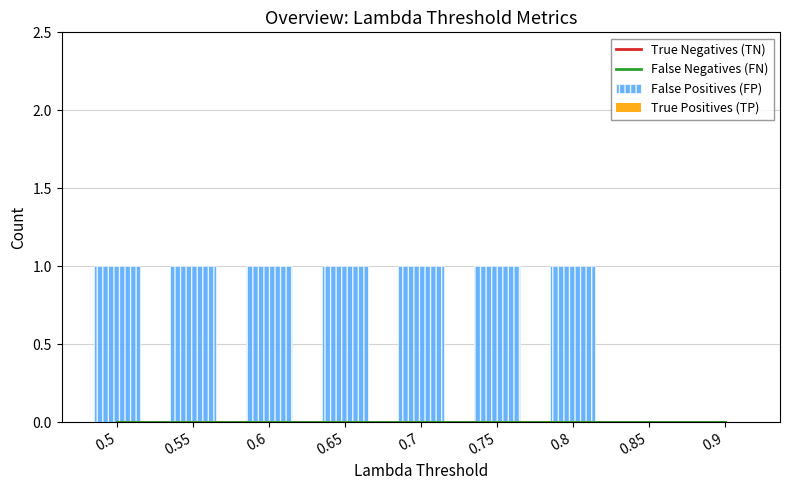

Reading left to right, transcribe all the data shown in this chart.

True Negatives (TN): 0.5=0	0.55=0	0.6=0	0.65=0	0.7=0	0.75=0	0.8=0	0.85=0	0.9=0
False Negatives (FN): 0.5=0	0.55=0	0.6=0	0.65=0	0.7=0	0.75=0	0.8=0	0.85=0	0.9=0
False Positives (FP): 0.5=1	0.55=1	0.6=1	0.65=1	0.7=1	0.75=1	0.8=1	0.85=0	0.9=0
True Positives (TP): 0.5=0	0.55=0	0.6=0	0.65=0	0.7=0	0.75=0	0.8=0	0.85=0	0.9=0